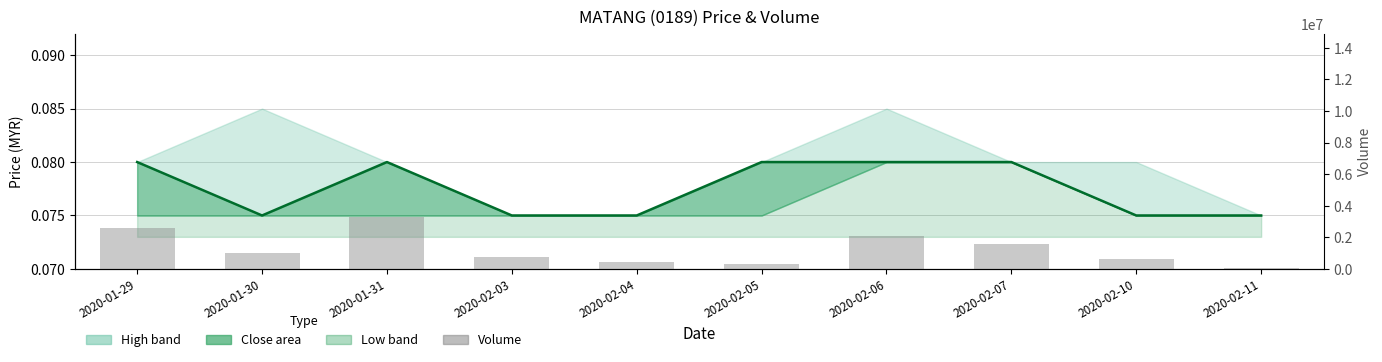

What position from the left is 2020-01-29?

1